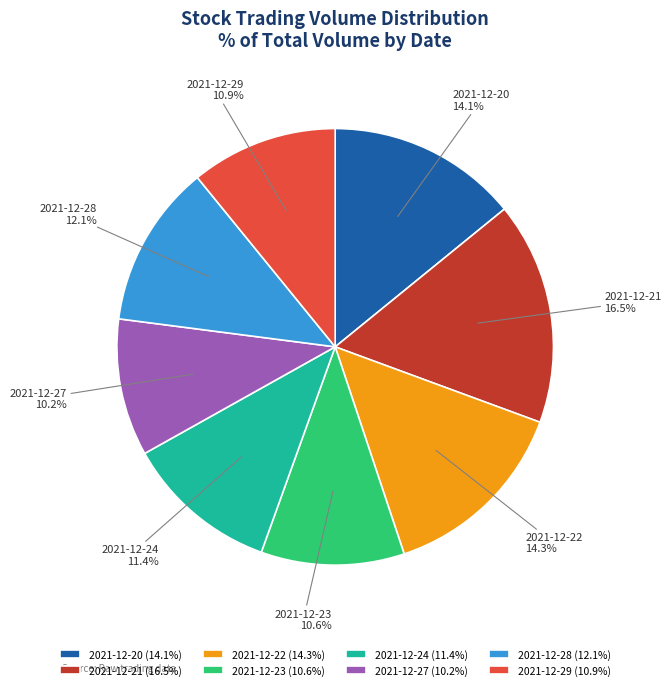

To the nearest percent, what percentage of the pie is 2021-12-28?

12%